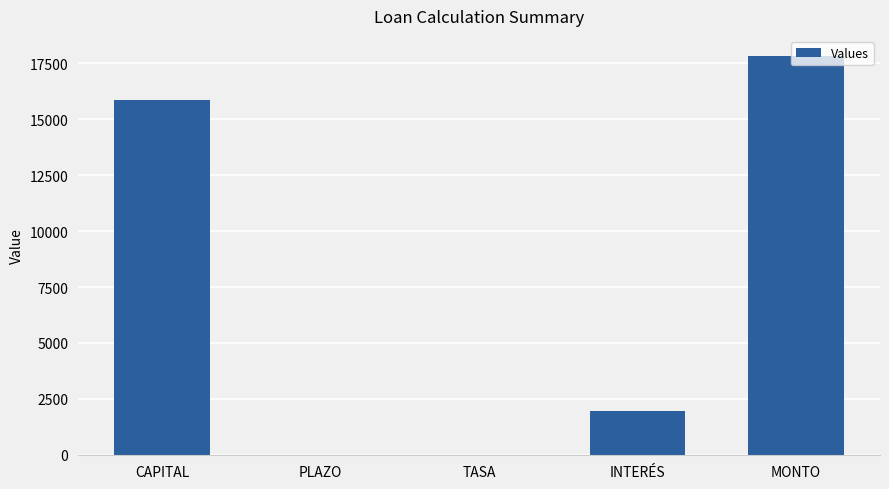

What is the sum of all values?

35663.6